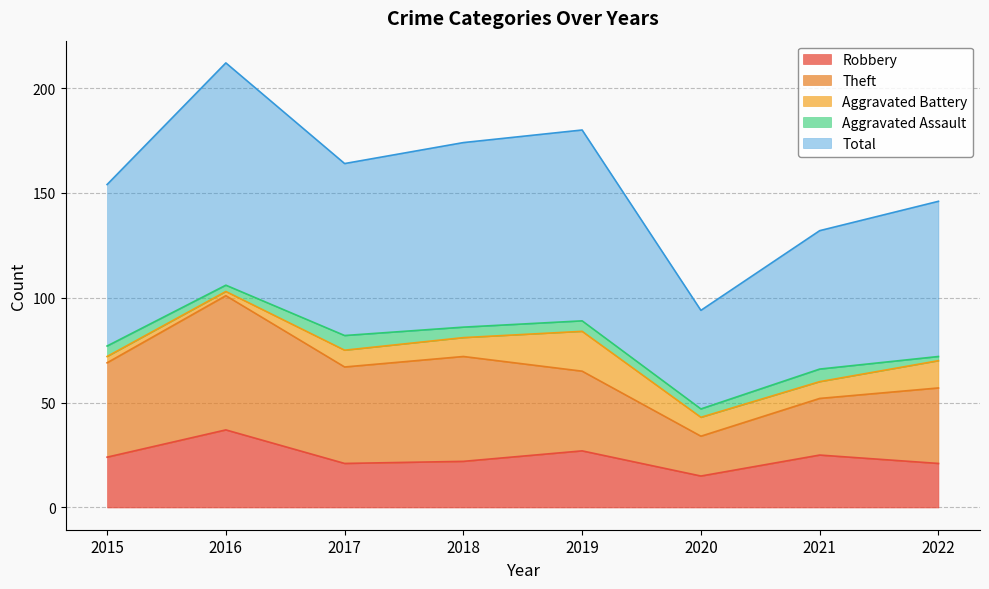

Between 2018 and 2019, which series saw the biggest shift?

Theft